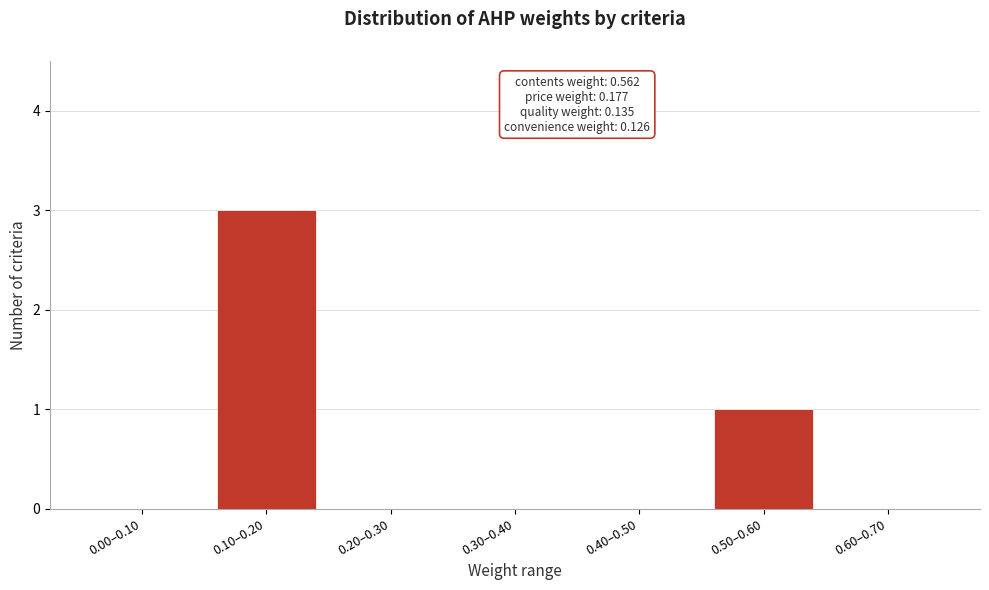

Reading left to right, transcribe all the data shown in this chart.

0.00–0.10=0	0.10–0.20=3	0.20–0.30=0	0.30–0.40=0	0.40–0.50=0	0.50–0.60=1	0.60–0.70=0